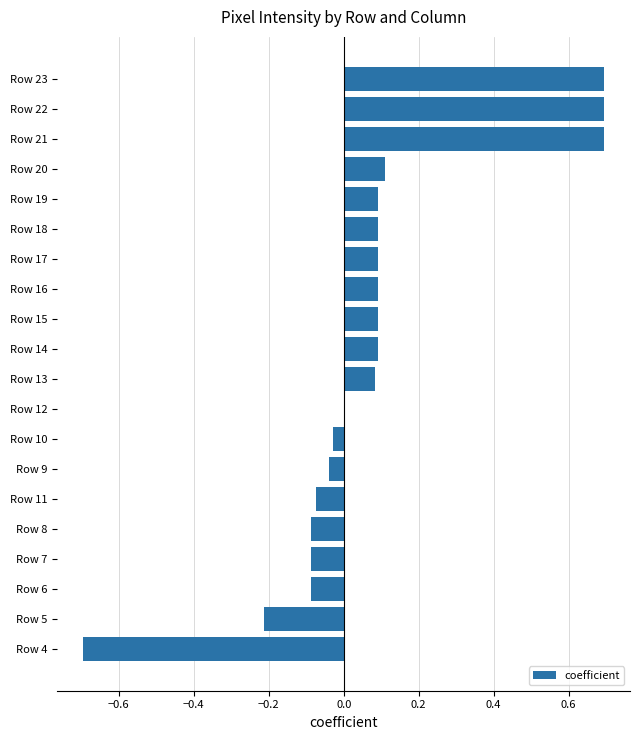

Are the bars horizontal?

Yes